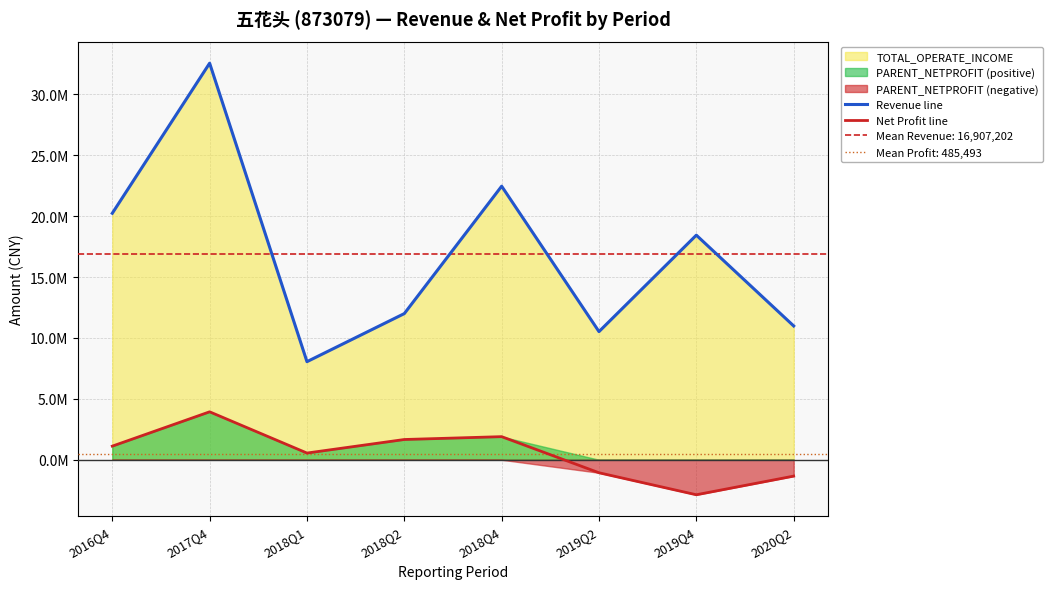

What position from the left is 2019Q4?

7